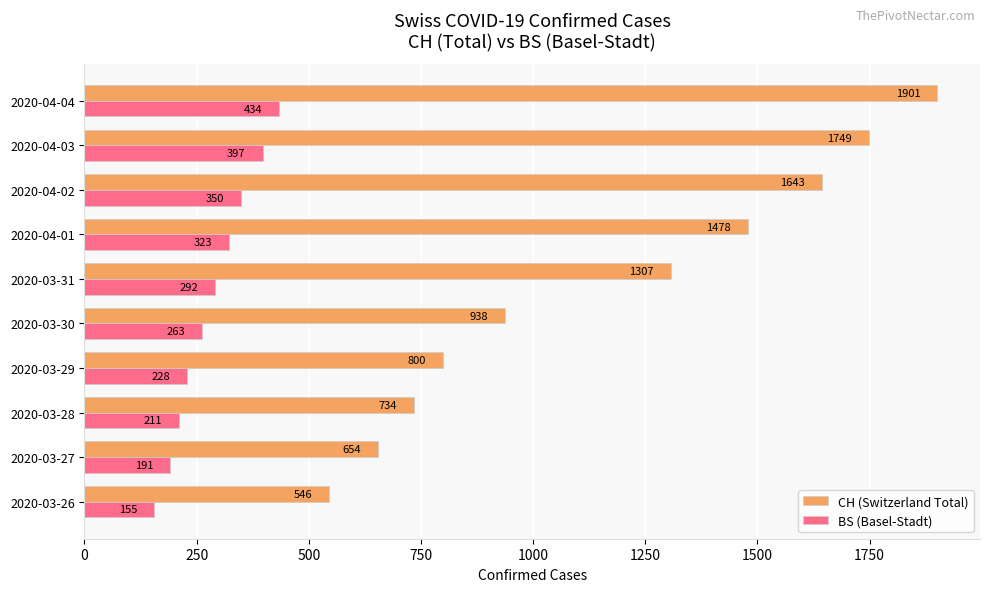

What are all the series names shown in the legend?

CH (Switzerland Total), BS (Basel-Stadt)